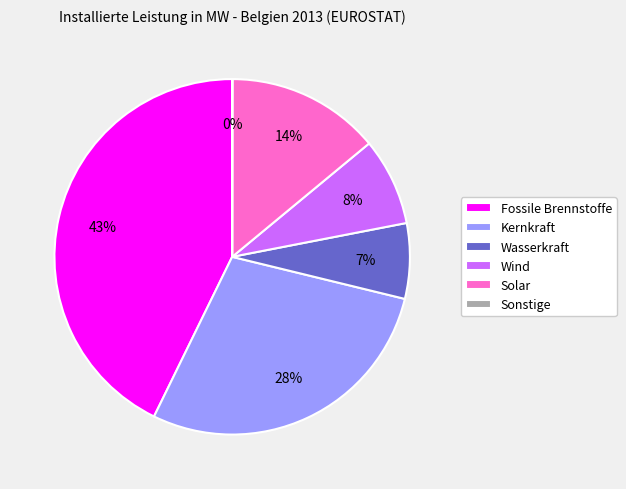

Between Fossile Brennstoffe and Wind, which is larger?

Fossile Brennstoffe